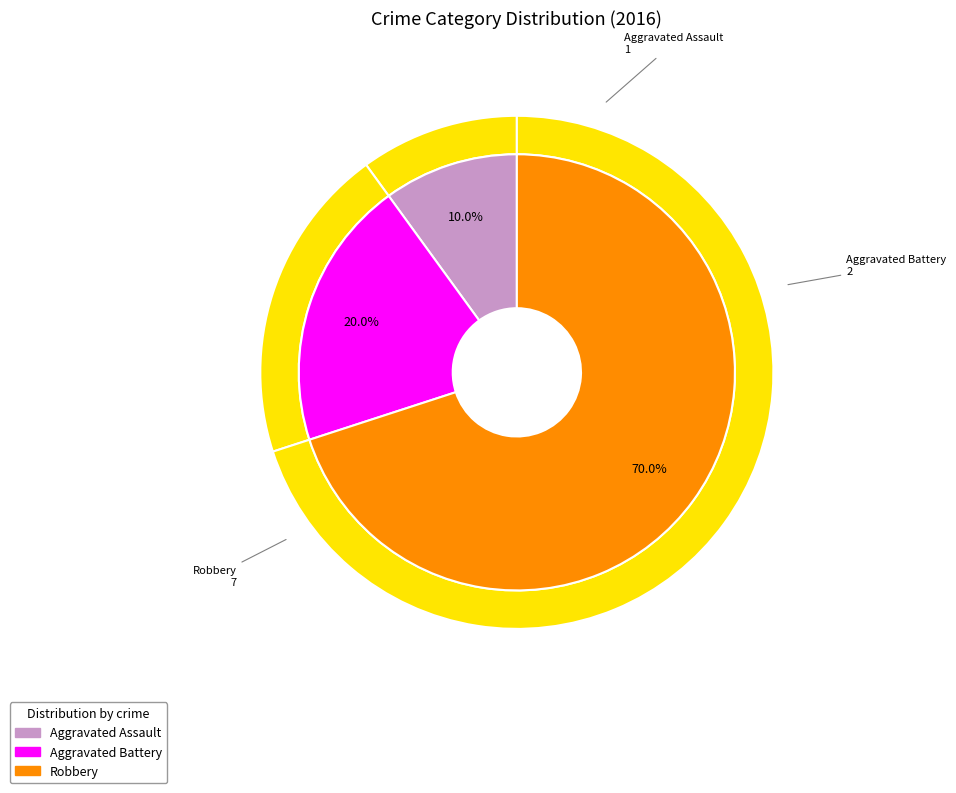

What is the change in value from Aggravated Battery to Robbery?

+5